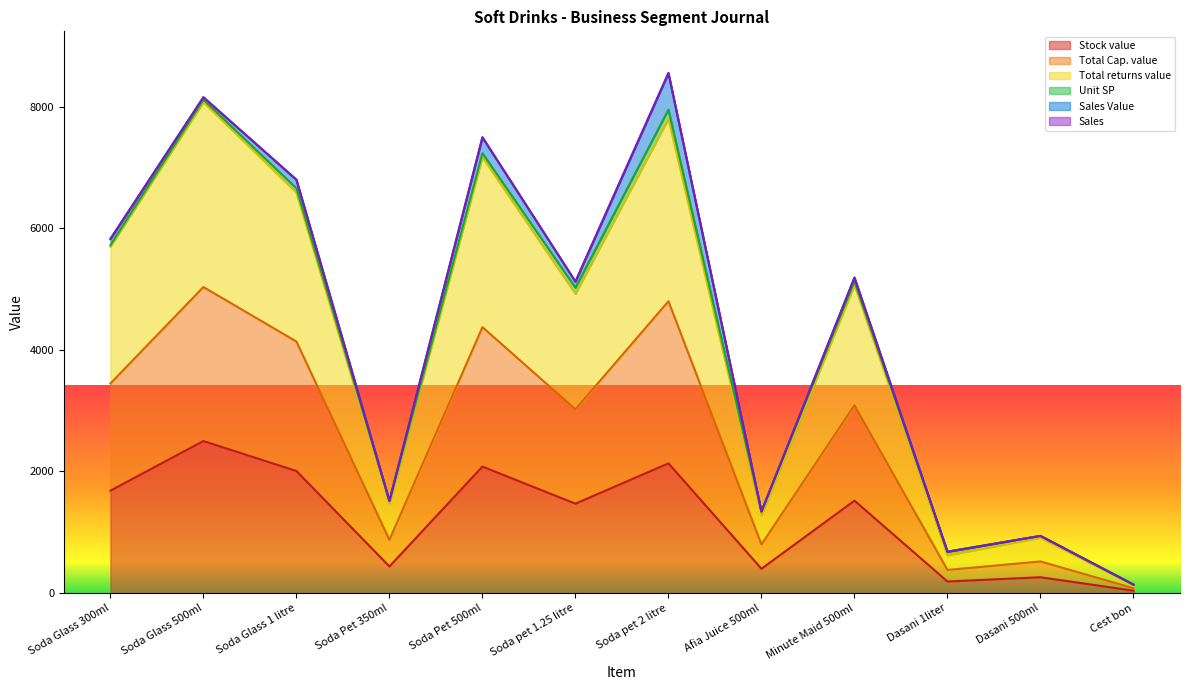

What position from the left is Soda Glass 300ml?

1